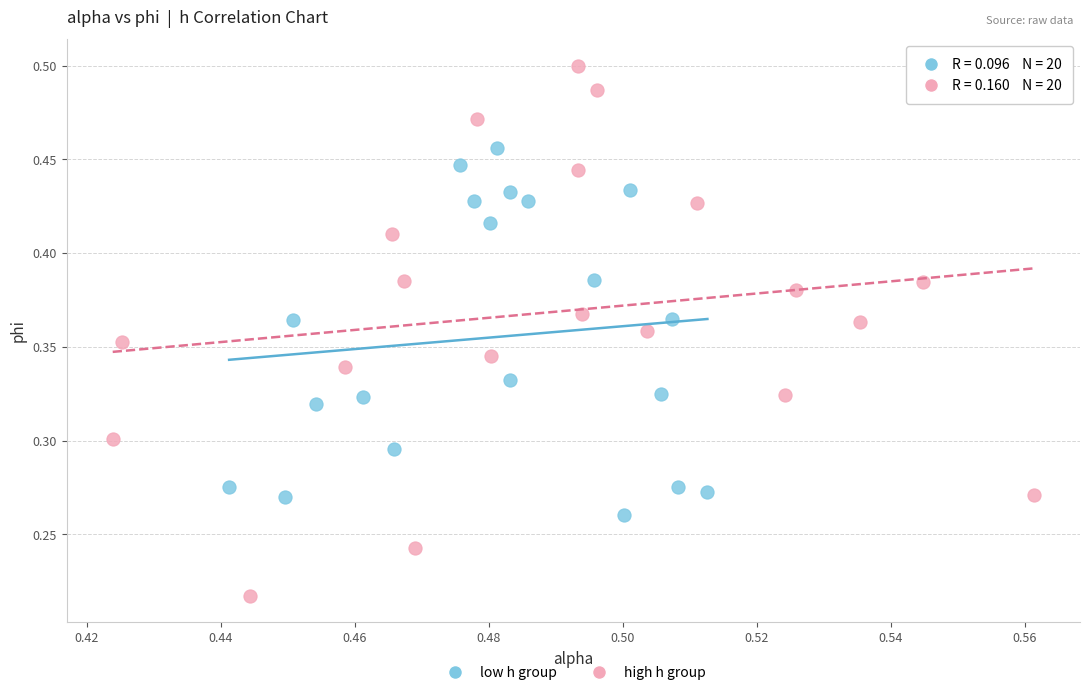

Which series contains the lowest Y value?

high h group